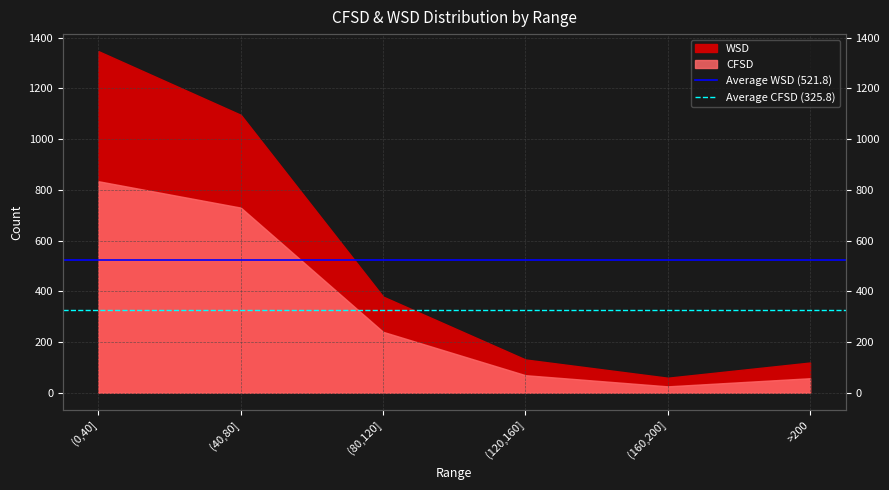

How many distinct data groups are displayed?

2